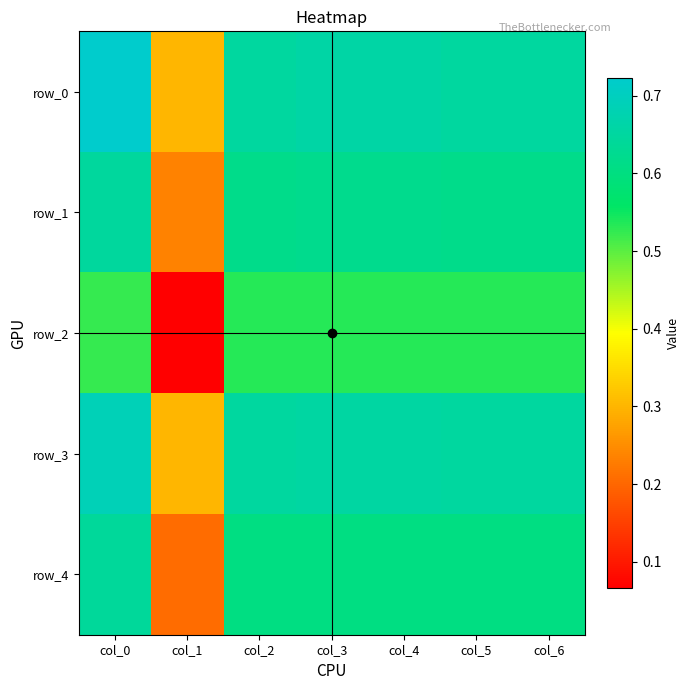

Is it true that row_2 equals 0.3 at col_6?

False